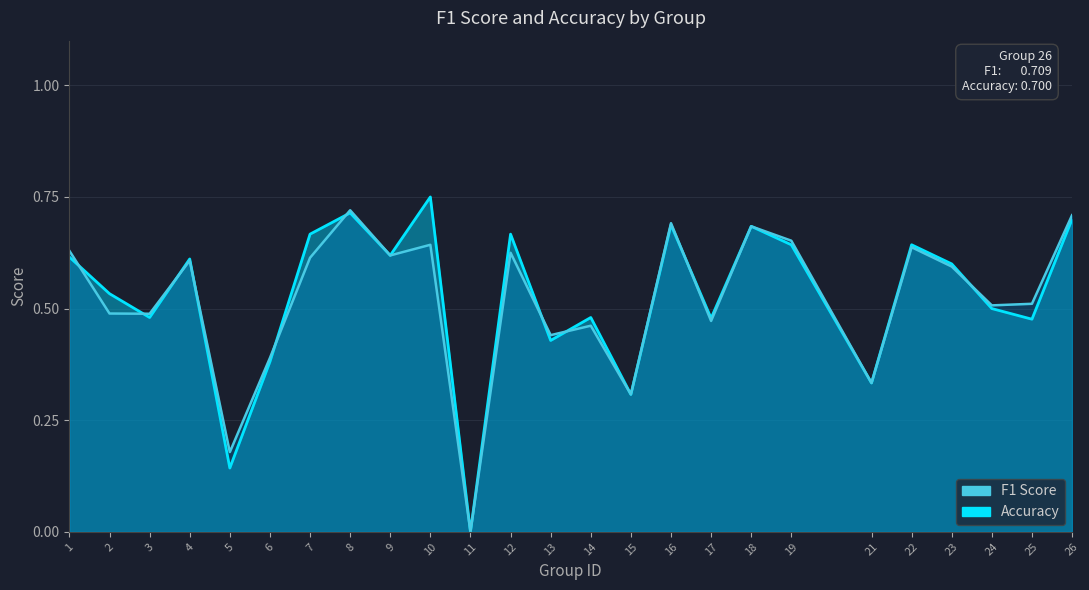

The f1_line series shows 0.2 at 6. True or false?

False